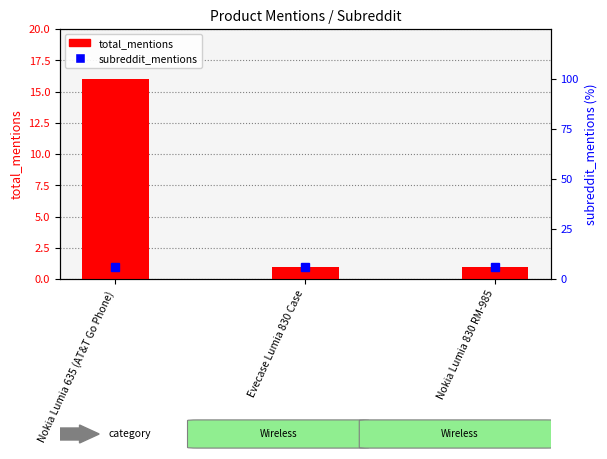

What is the sum of all values?

18